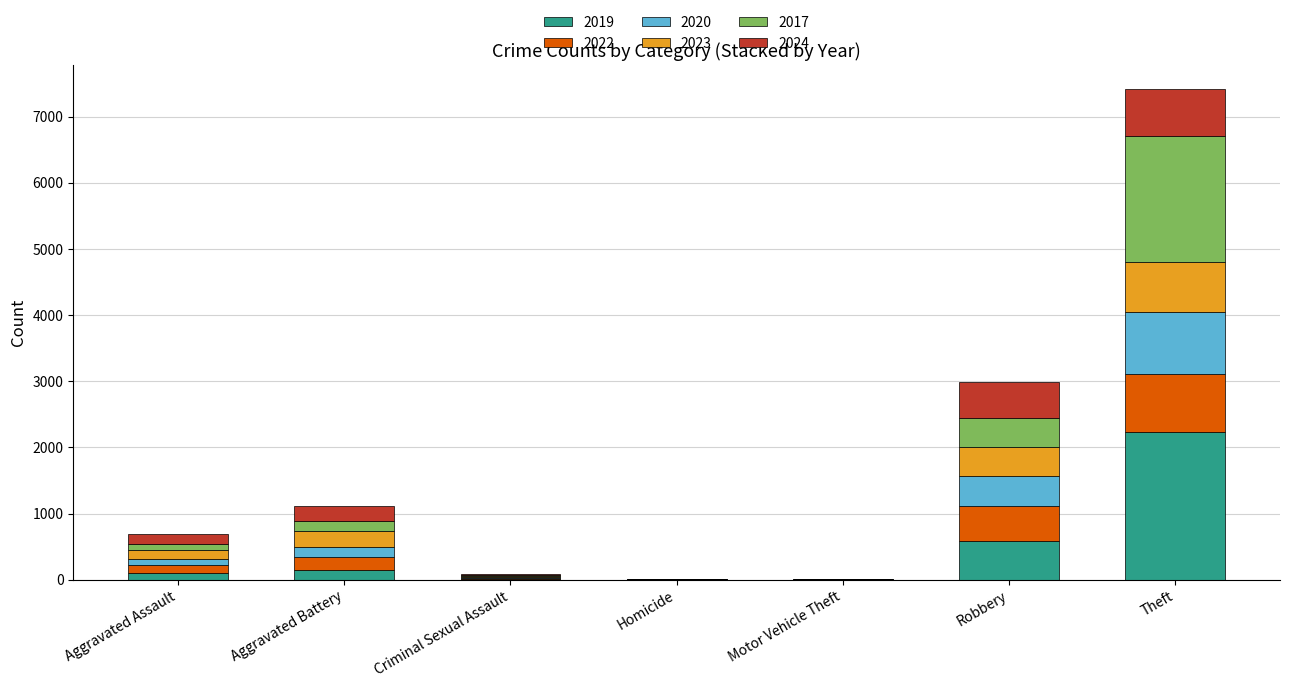

What is the average value of the 2019 series?

440